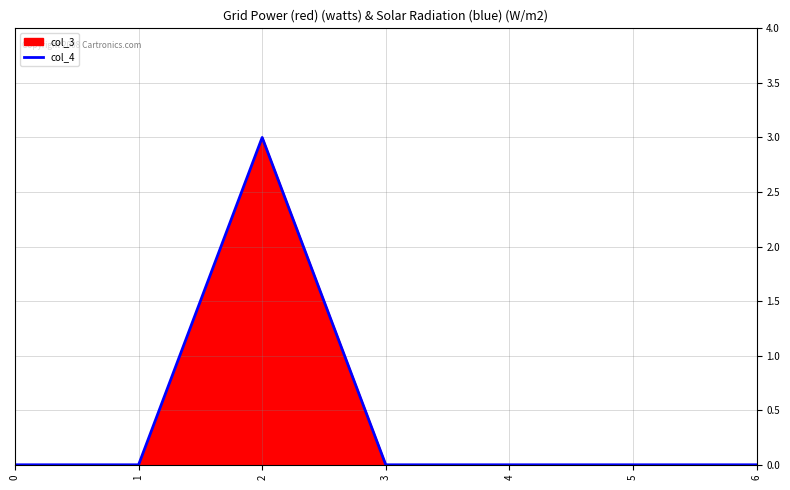

Rank the categories by value from highest to lowest.

2, 0, 1, 3, 4, 5, 6